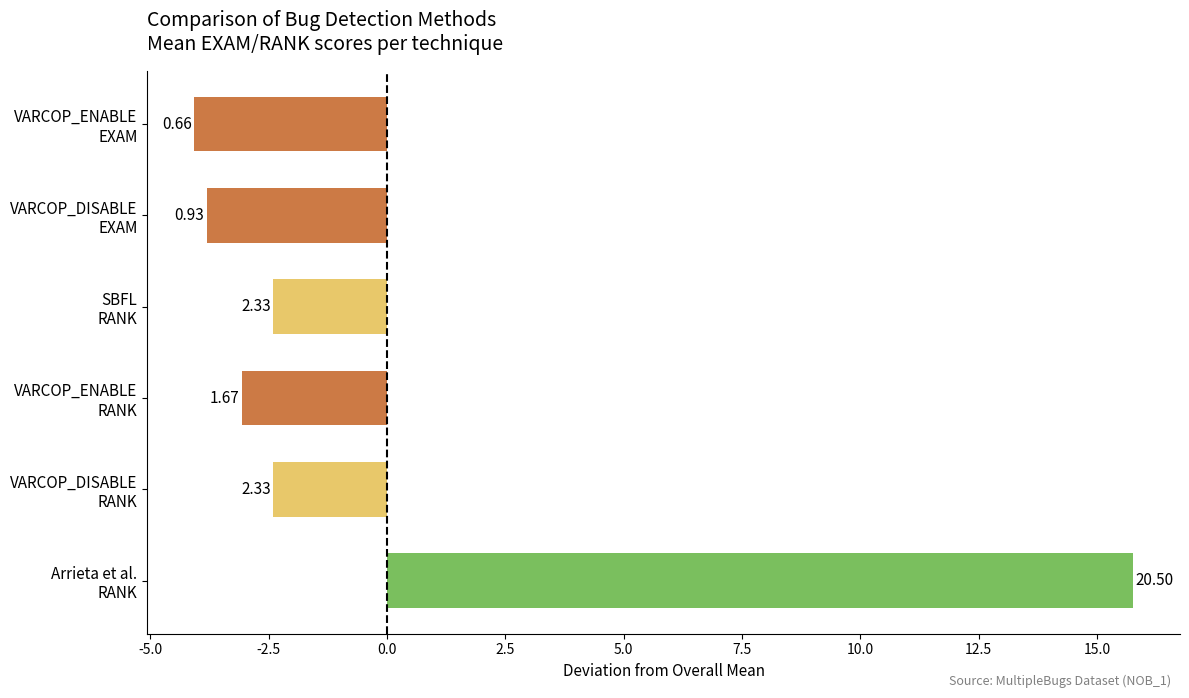

How many bars are there in total?

6